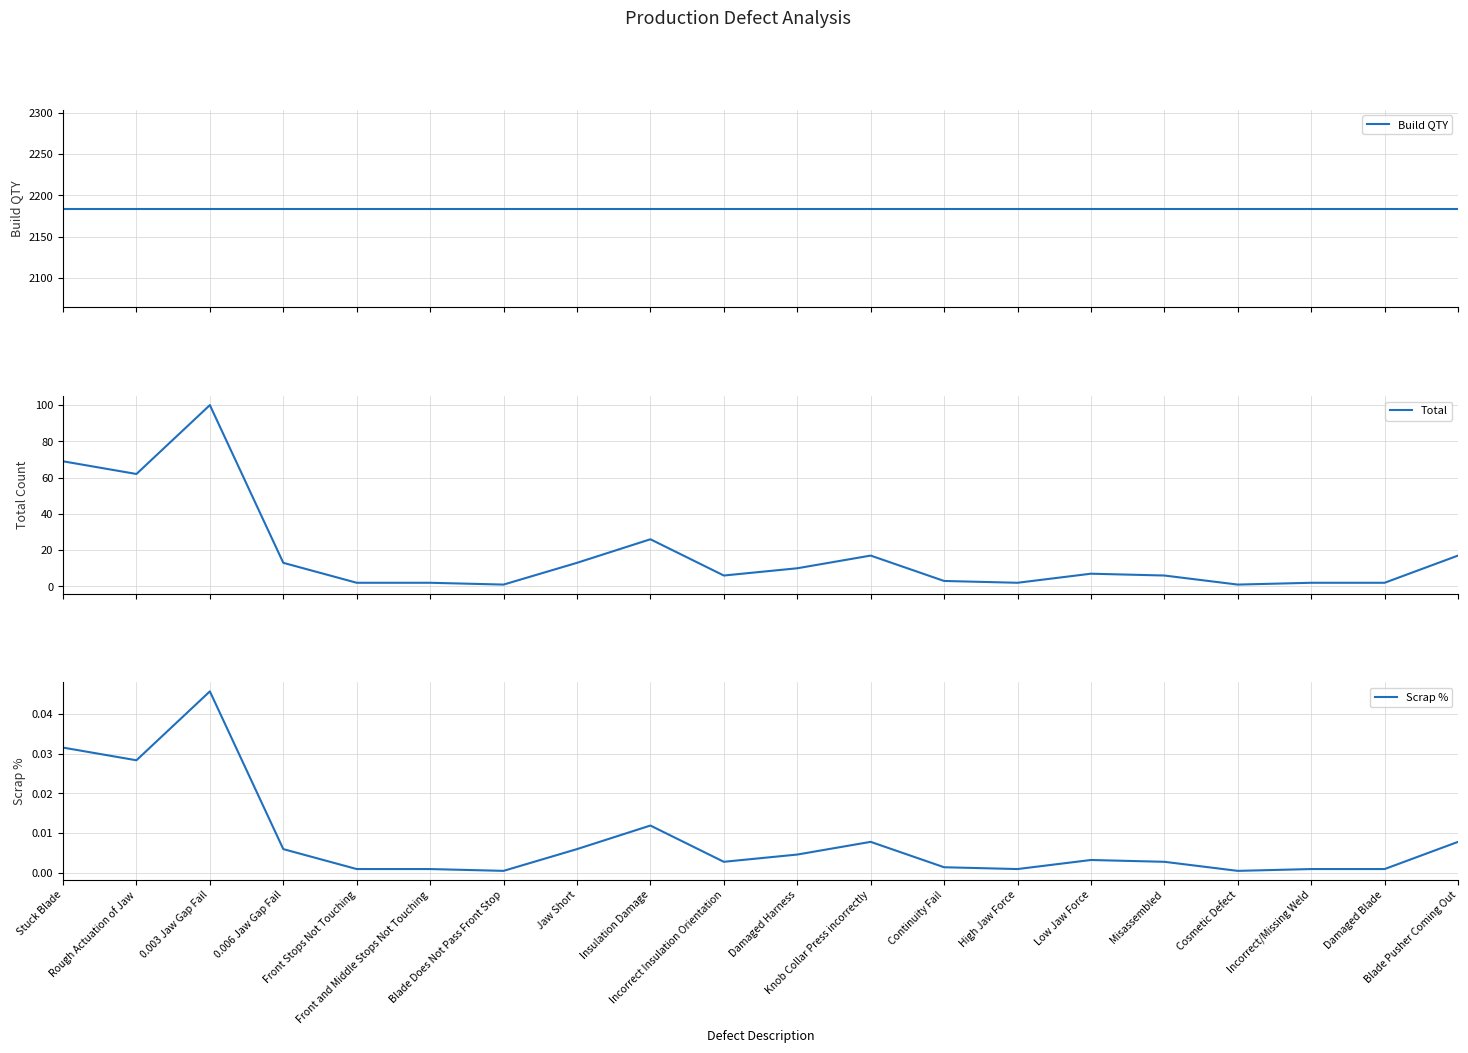

How many series are shown in this chart?

3